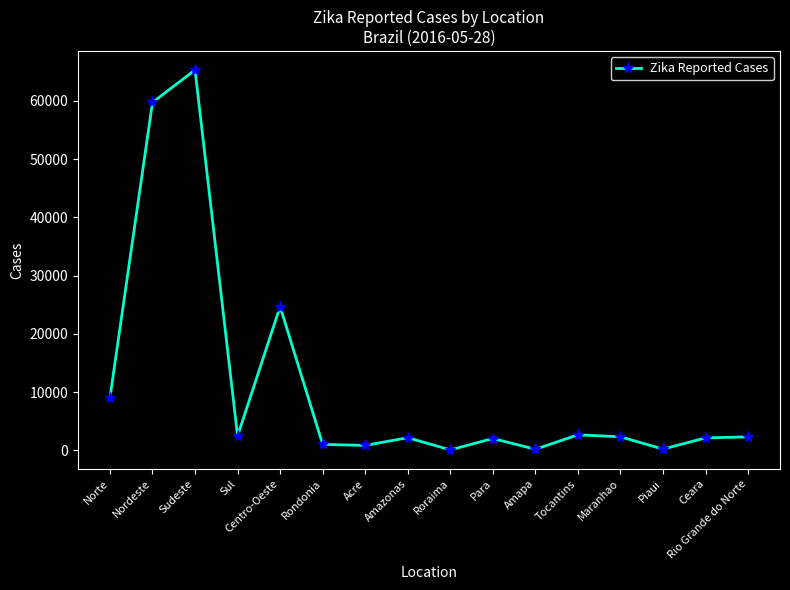

Is this an area chart (filled region under the line)?

No